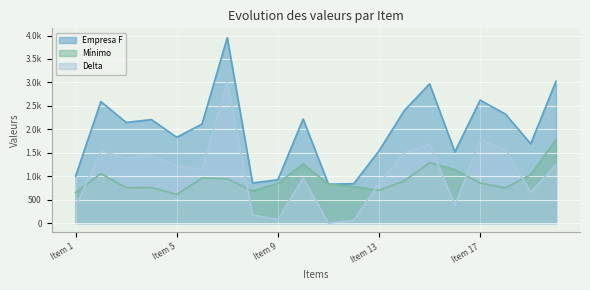

What is the total value across all series at Item 15?

5940